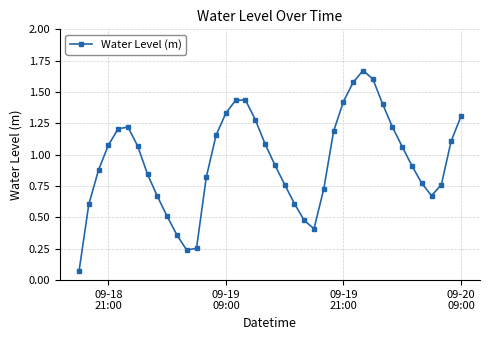

How many interior local peaks (higher than both neighbors) does the data have?

3